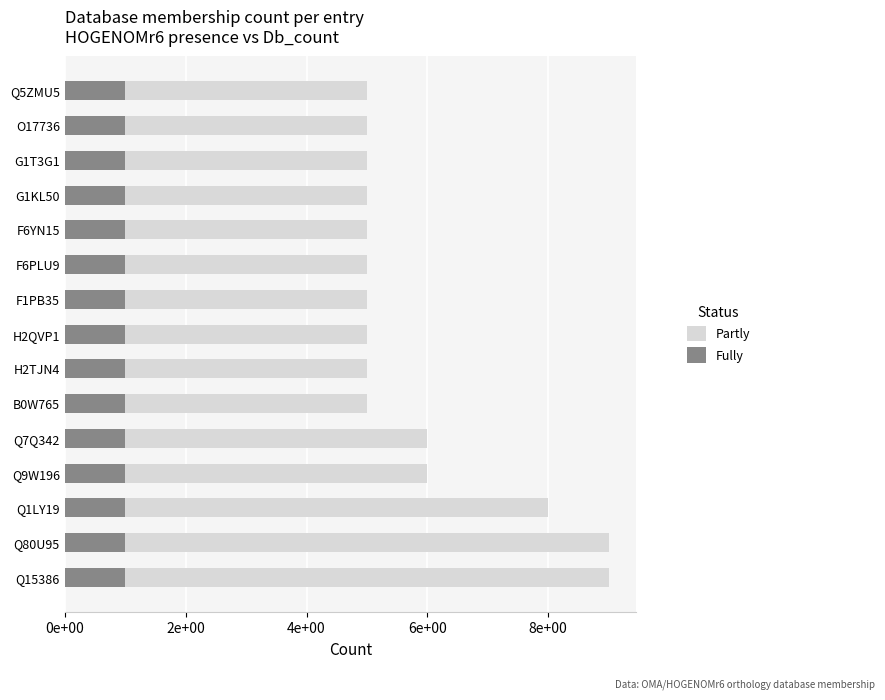

How many bars are there in each group?

2